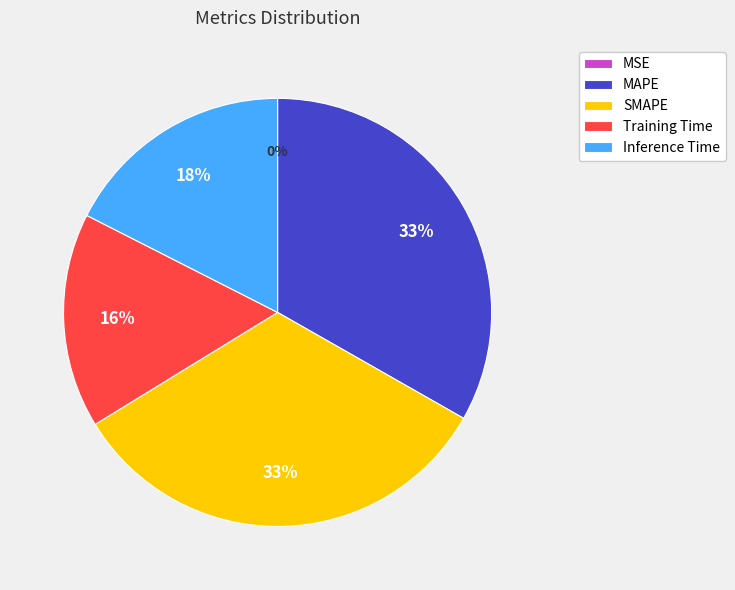

To the nearest percent, what is the average slice percentage?

20%